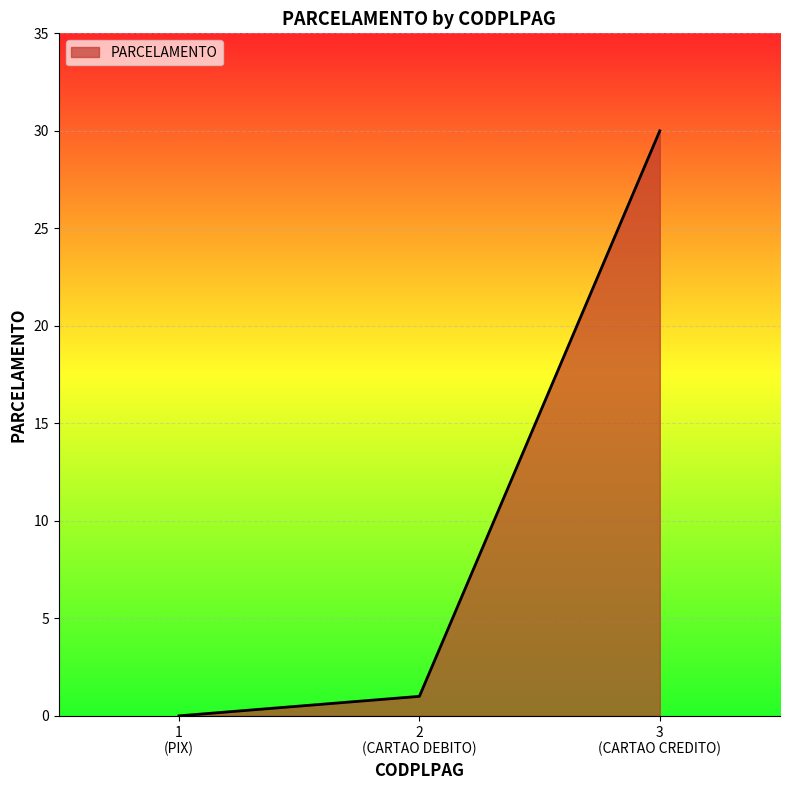

Rank the categories by value from lowest to highest.

1
(PIX), 2
(CARTAO DEBITO), 3
(CARTAO CREDITO)